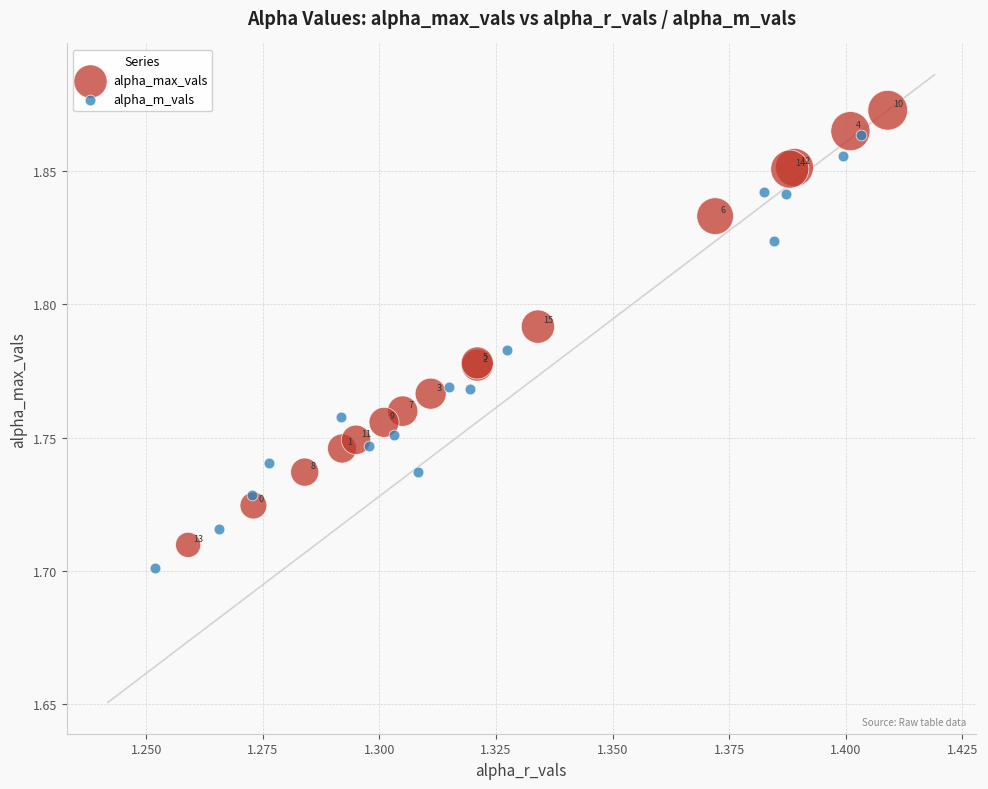

Which series reaches the maximum Y coordinate?

alpha_max_vals